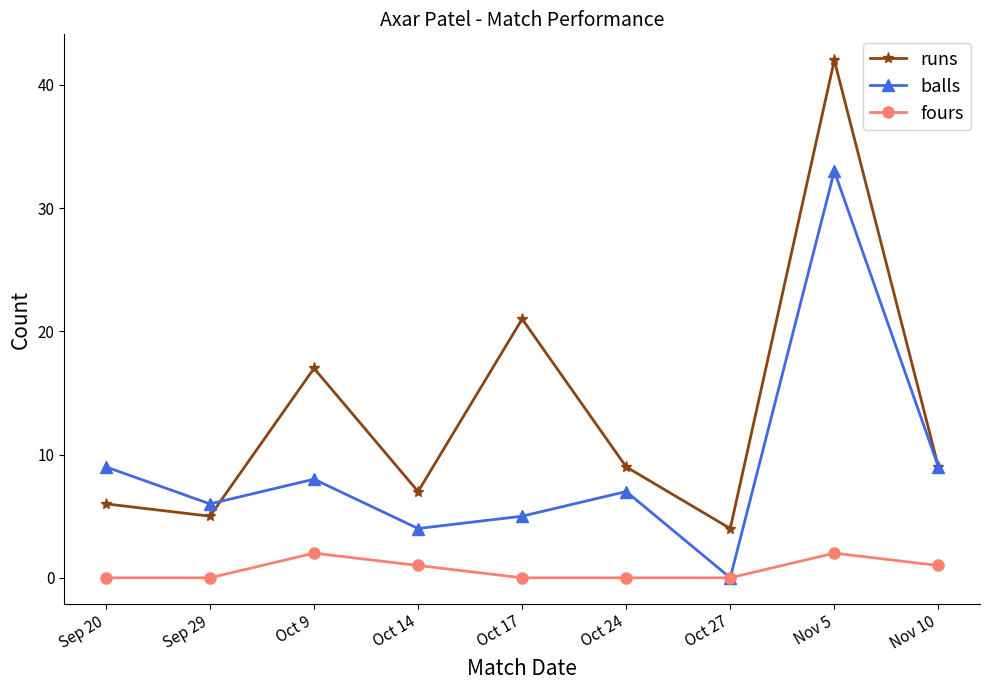

What position from the left is Oct 14?

4